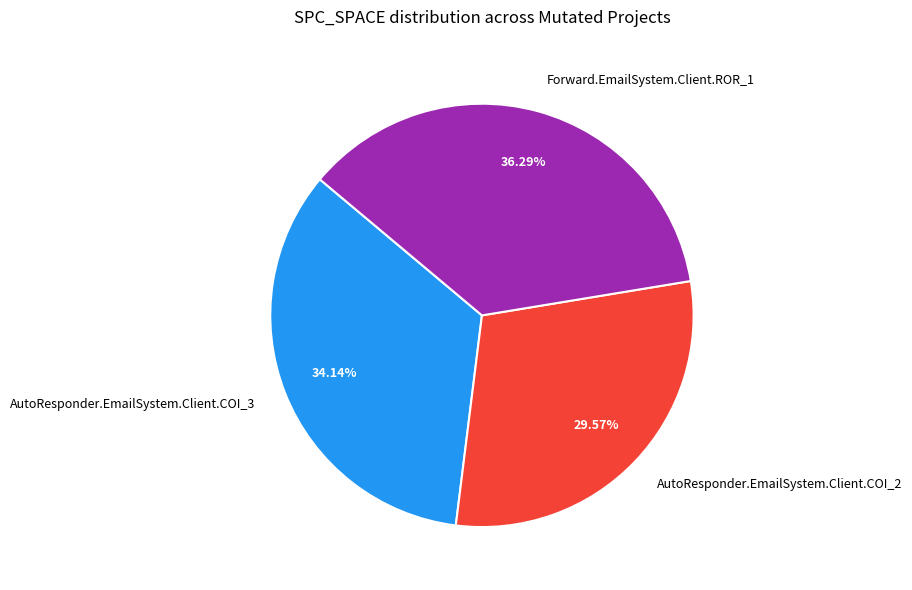

To the nearest percent, what is the combined percentage of AutoResponder.EmailSystem.Client.COI_3 and Forward.EmailSystem.Client.ROR_1?

70%